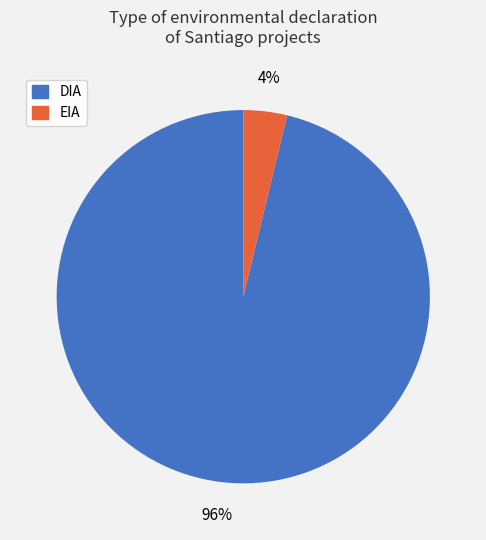

To the nearest percent, what percentage of the pie is EIA?

4%